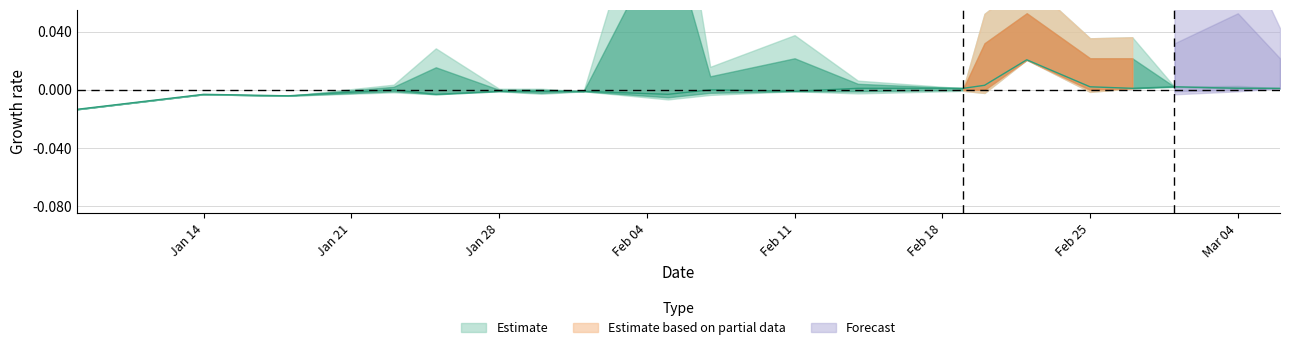

What is the highest value of the high series?

10.8